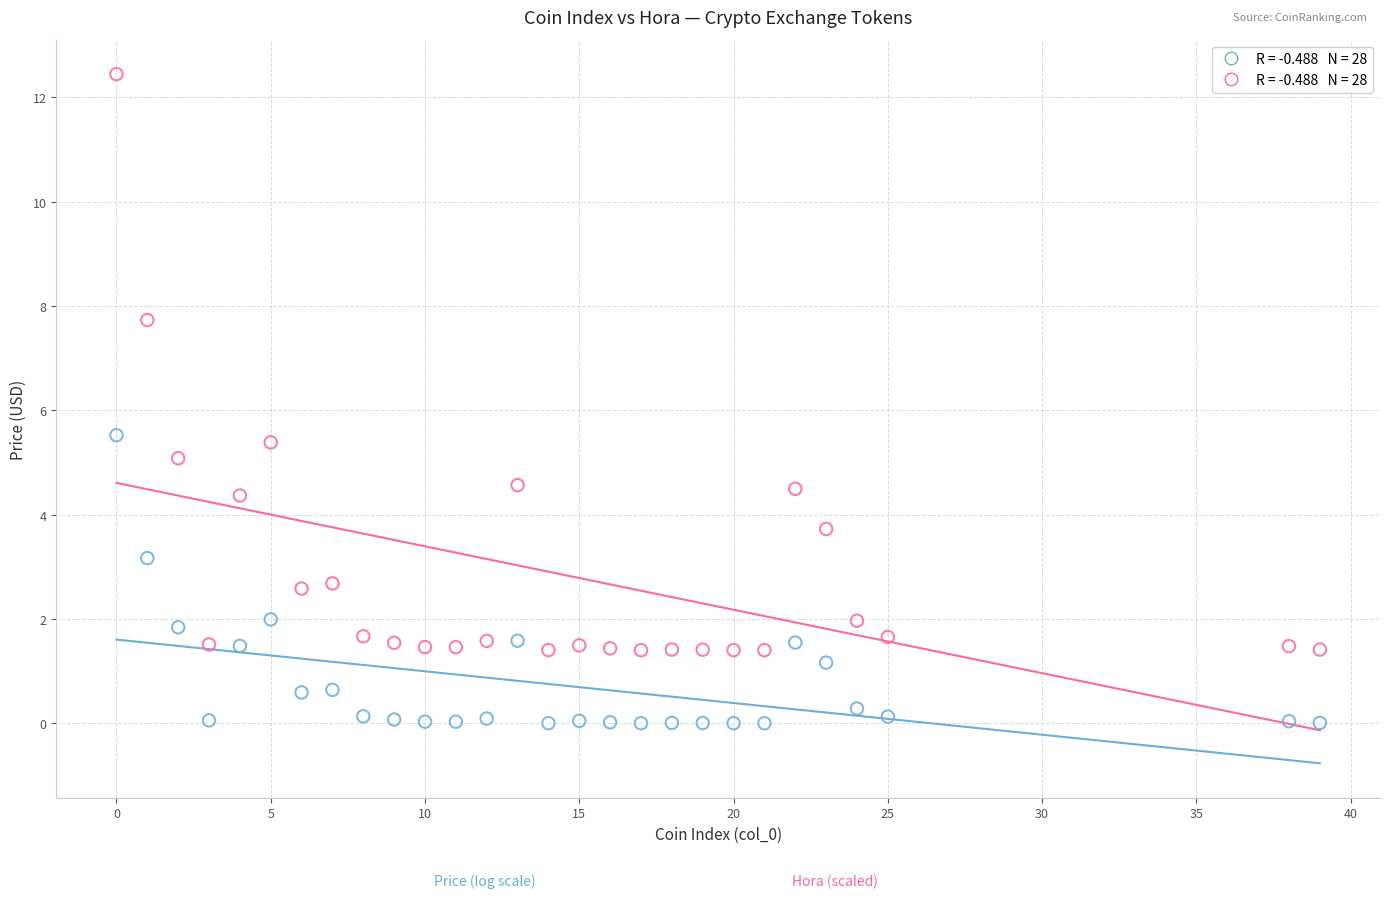

Across all data points, what is the range of X values (max minus min)?

39.0